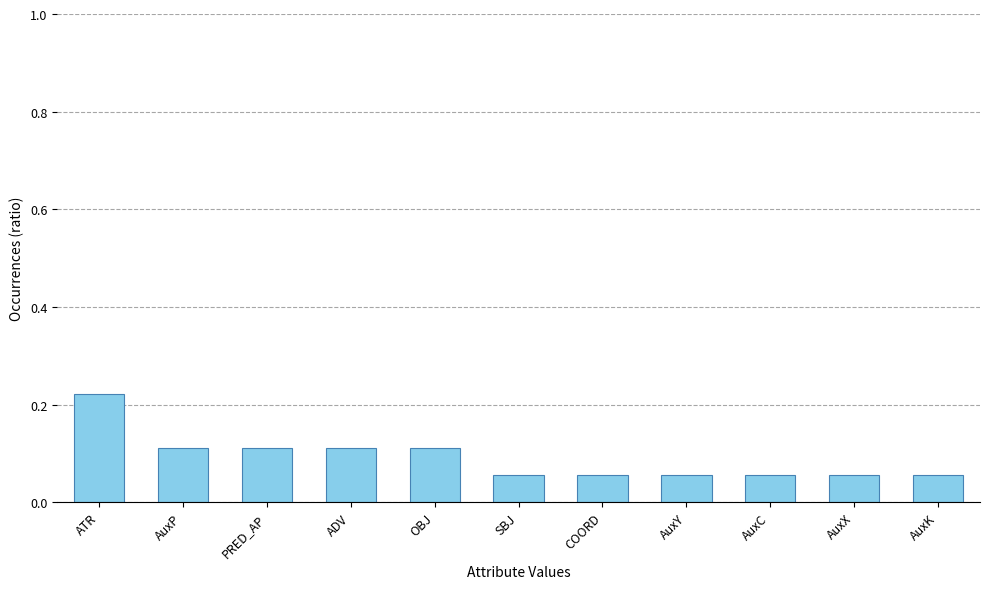

The value at AuxX is 0.0. True or false?

False